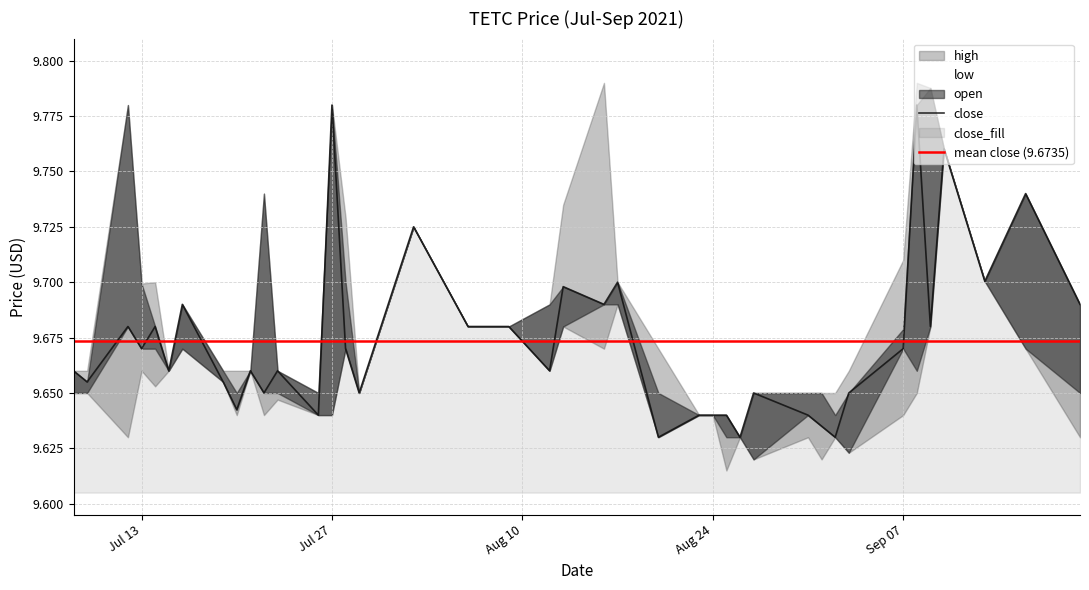

True or false: close and low intersect in this chart.

False